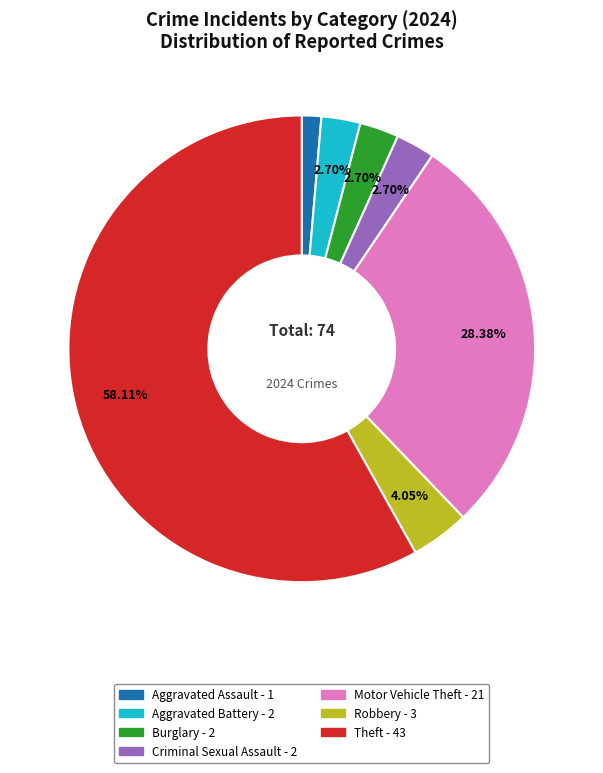

Is there a majority slice in this chart?

Yes